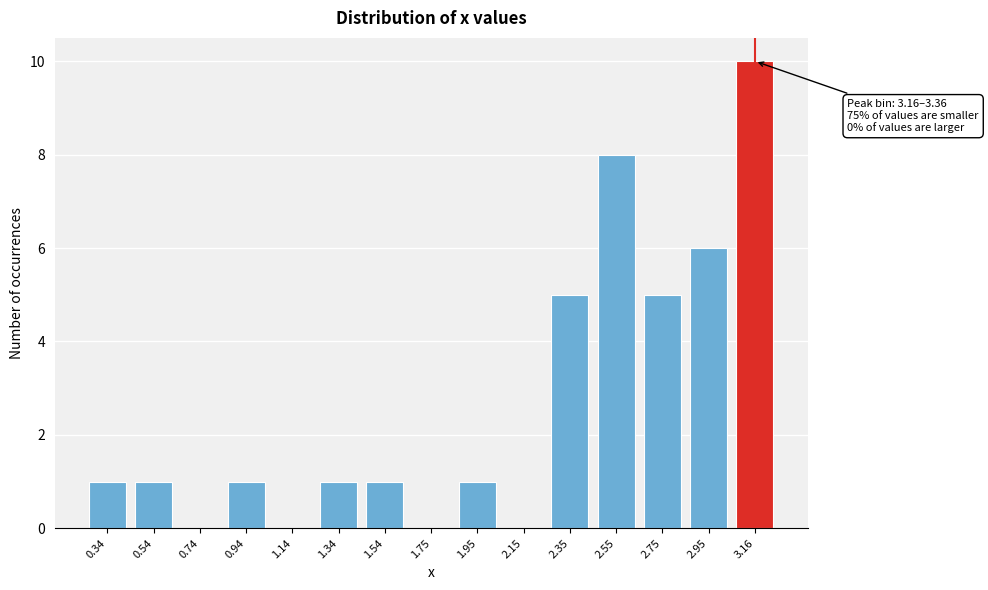

Reading left to right, what are all the values shown in this chart?

0.34=1	0.54=1	0.74=0	0.94=1	1.14=0	1.34=1	1.54=1	1.75=0	1.95=1	2.15=0	2.35=5	2.55=8	2.75=5	2.95=6	3.16=10